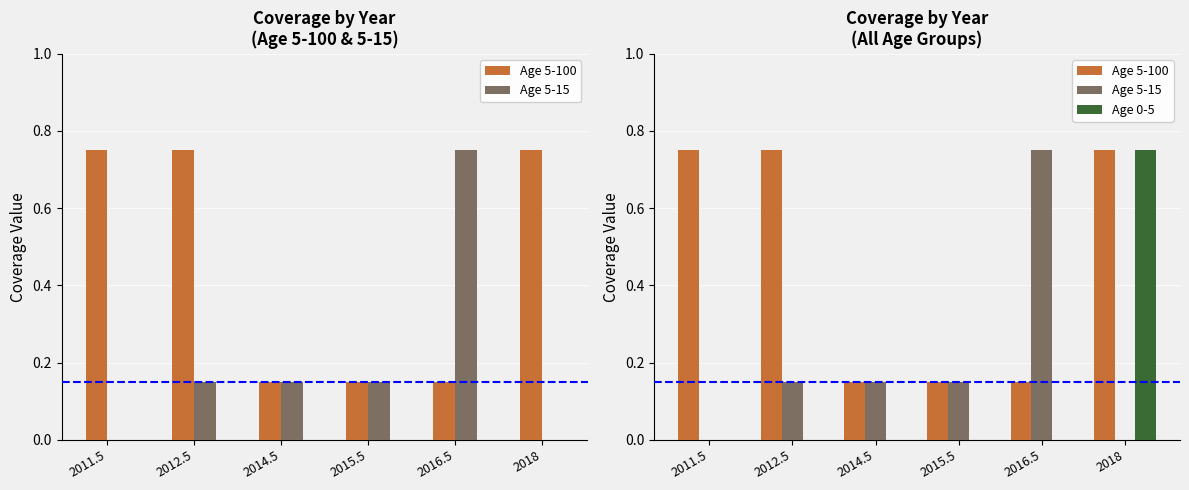

What is the total value across all series at 2014.5?

0.3